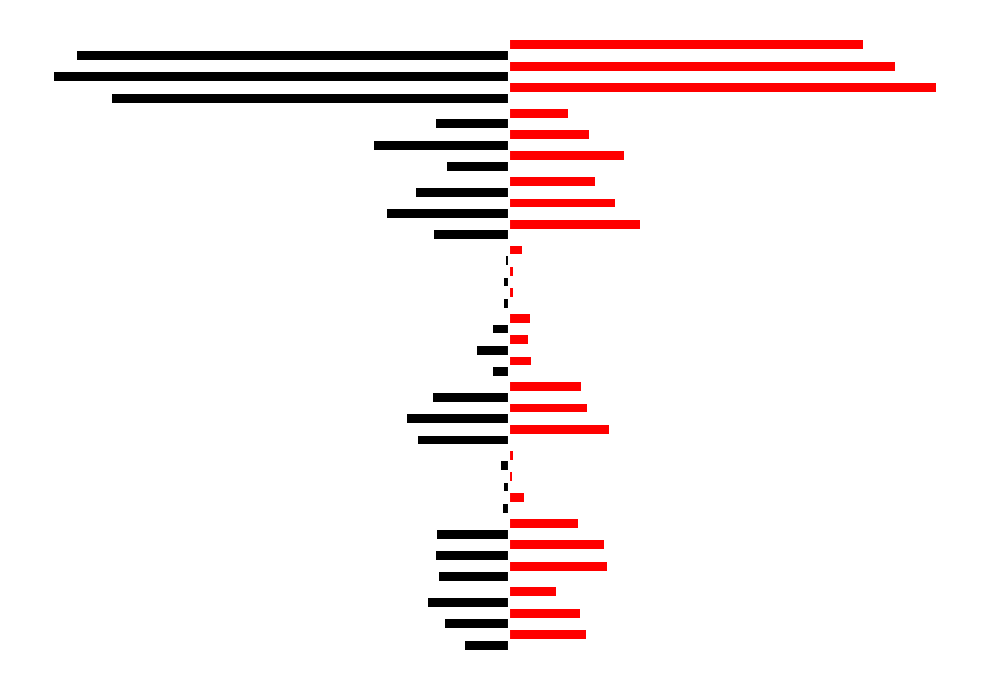

True or false: 2020 has a value of 14 at Criminal Sexual Assault.

True